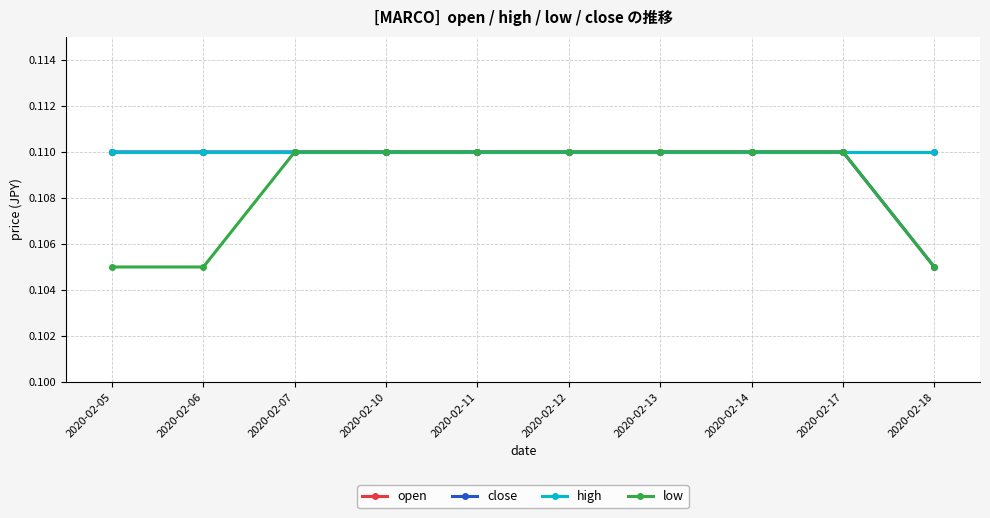

Is it true that close equals 0.1 at 2020-02-10?

True